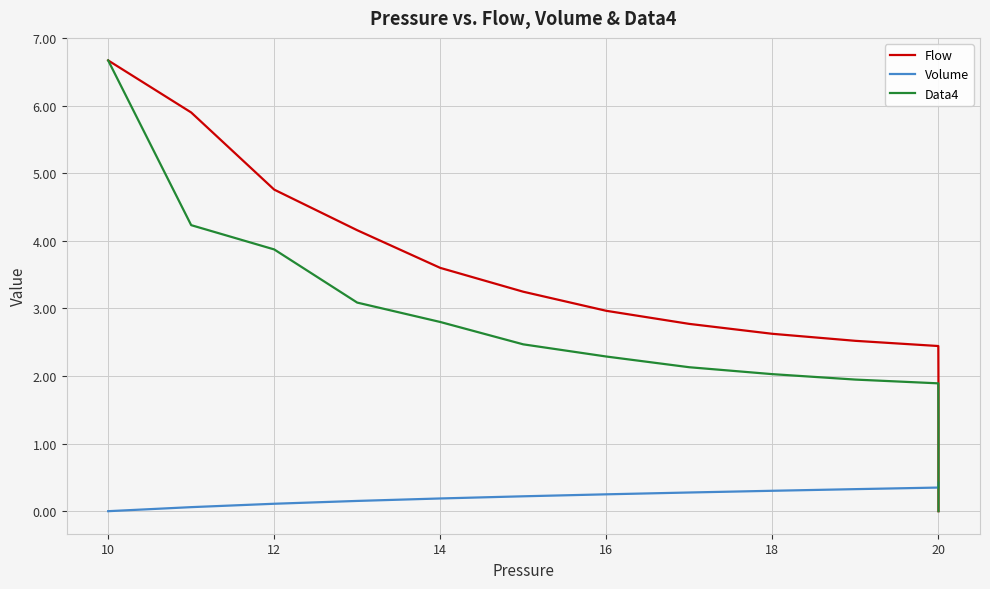

The Flow series shows 0.0 at 20. True or false?

False